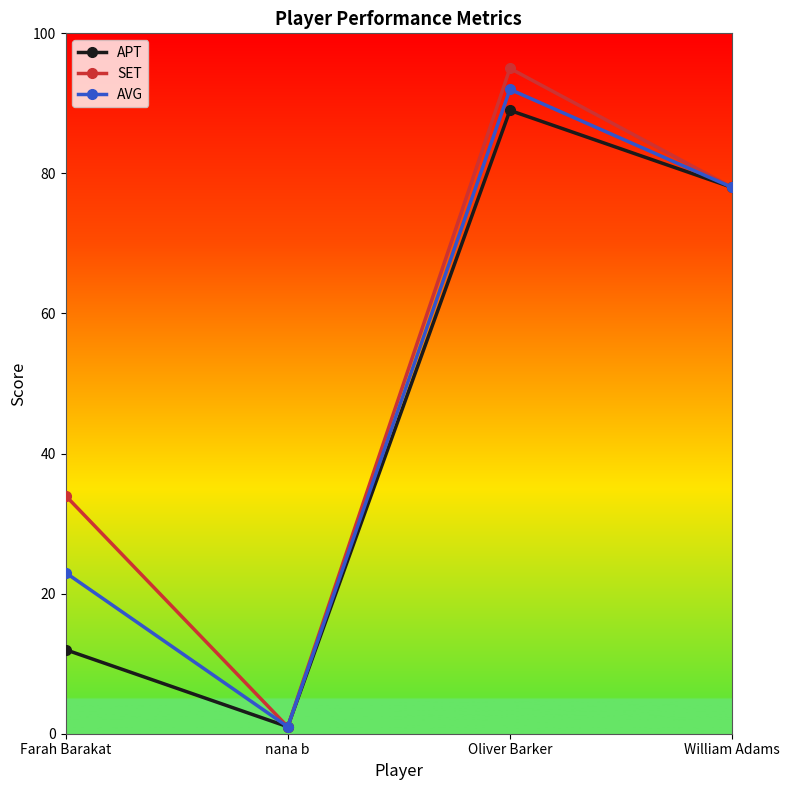

At how many categories does at least one series exceed 72?

2